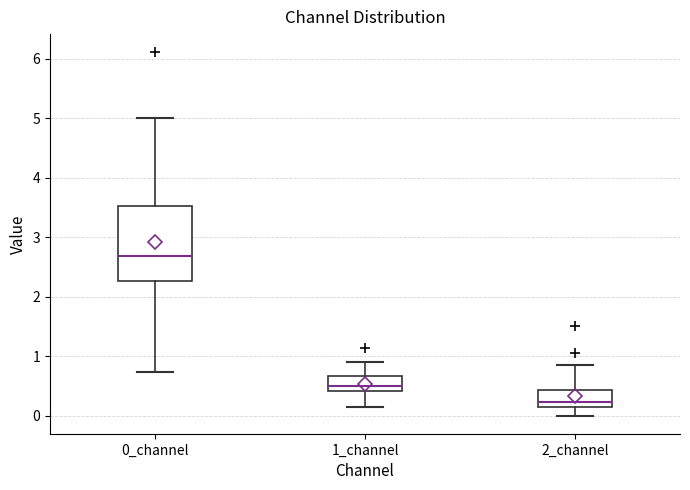

Reading left to right, transcribe this box plot: for each box, give where its median line is, the range the box spans, and where its two whiskers end, as read against the y-axis. The values are not printed on the chart, so give them approximately, as read against the axis.

0_channel: median 2.7, box 2.3 to 3.5, whiskers 0.7 to 5.0
1_channel: median 0.5, box 0.4 to 0.7, whiskers 0.1 to 0.9
2_channel: median 0.2, box 0.1 to 0.4, whiskers 0.0 to 0.8